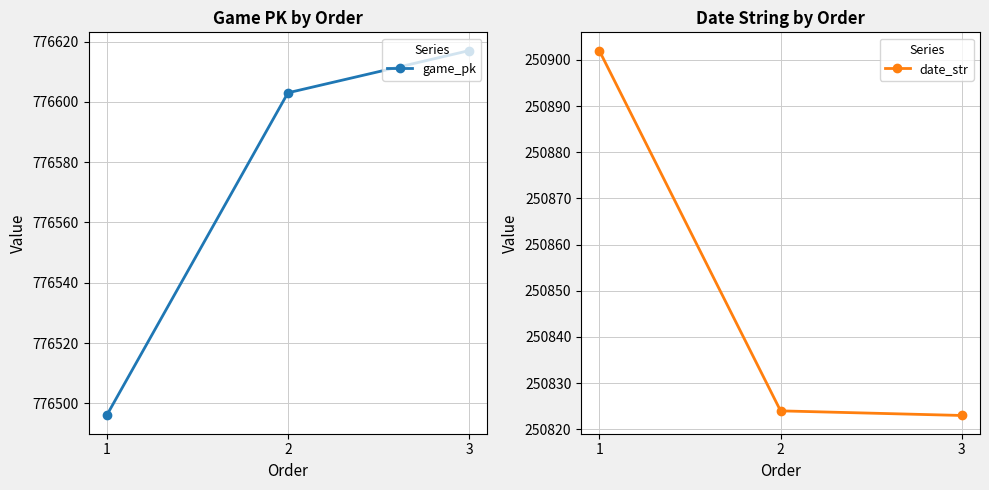

At 1, list the series in order from smallest to largest.

date_str, game_pk